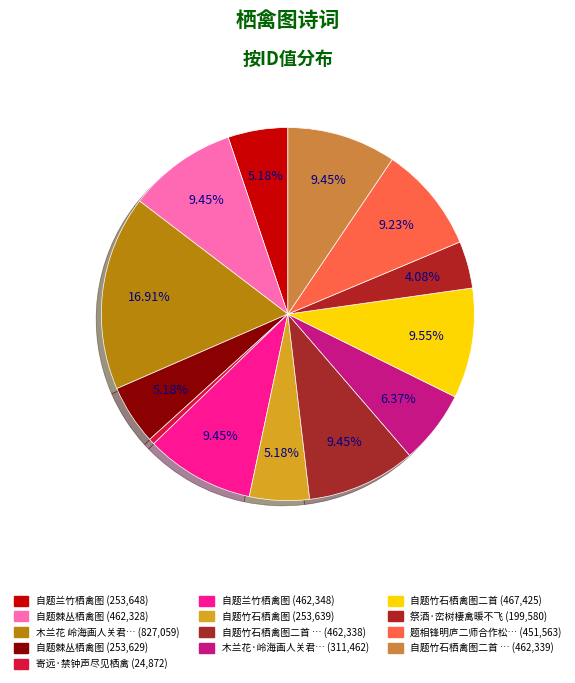

Rank the categories by value from lowest to highest.

寄远·禁钟声尽见栖禽, 祭酒·峦树棲禽暖不飞, 自题棘丛栖禽图, 自题竹石栖禽图, 自题兰竹栖禽图, 木兰花·岭海画人关君山月，以所作古木栖禽题曰《双栖》见贶, 题相锋明庐二师合作松乔栖禽图, 自题棘丛栖禽图, 自题竹石栖禽图二首 其一, 自题竹石栖禽图二首 其二, 自题兰竹栖禽图, 自题竹石栖禽图二首, 木兰花 岭海画人关君山月，以所作古木栖禽题曰《双栖》见贶，奉此为谢